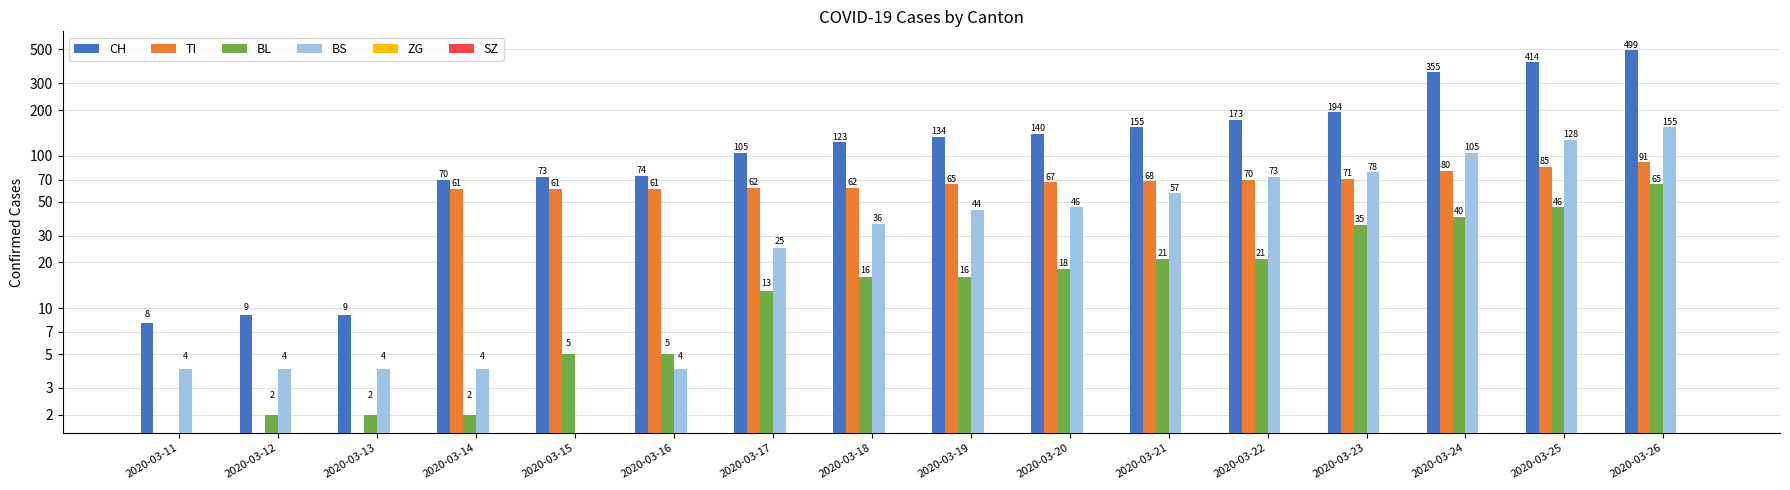

Rank the categories by BS value from highest to lowest.

2020-03-26, 2020-03-25, 2020-03-24, 2020-03-23, 2020-03-22, 2020-03-21, 2020-03-20, 2020-03-19, 2020-03-18, 2020-03-17, 2020-03-11, 2020-03-12, 2020-03-13, 2020-03-14, 2020-03-16, 2020-03-15